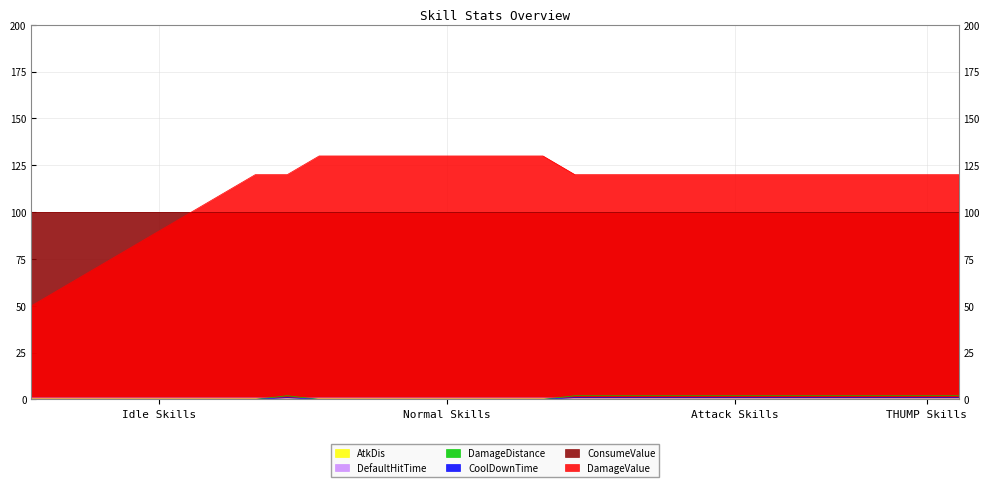

Which series has the largest total across all categories?

DamageValue